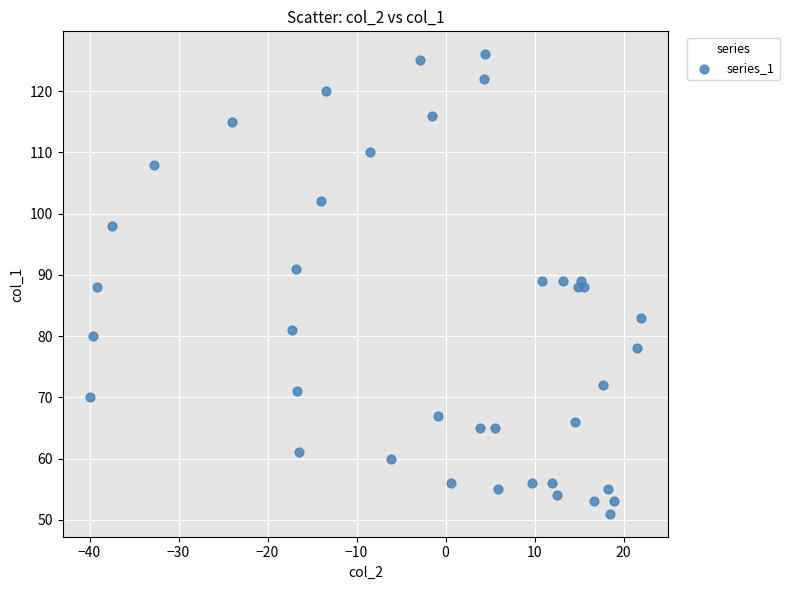

What is the range of Y values (max minus min)?

75